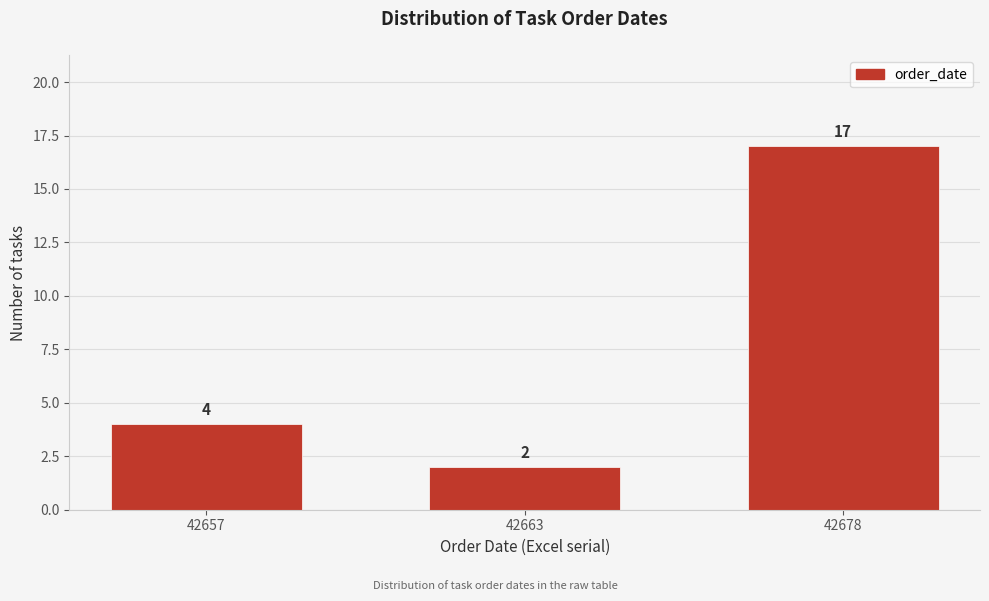

Reading left to right, transcribe all the data shown in this chart.

4	2	17